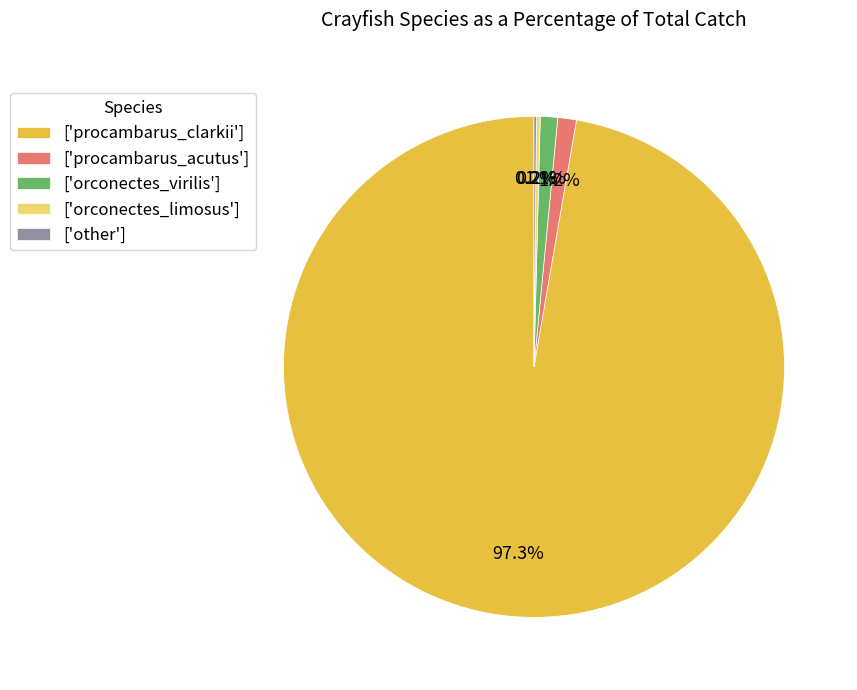

Is the sum of ['orconectes_virilis'] and ['procambarus_clarkii'] greater than half?

Yes